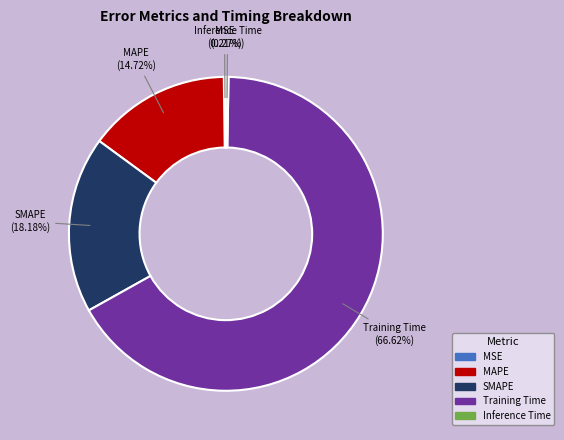

The Training Time slice represents 67% of the pie. True or false?

True